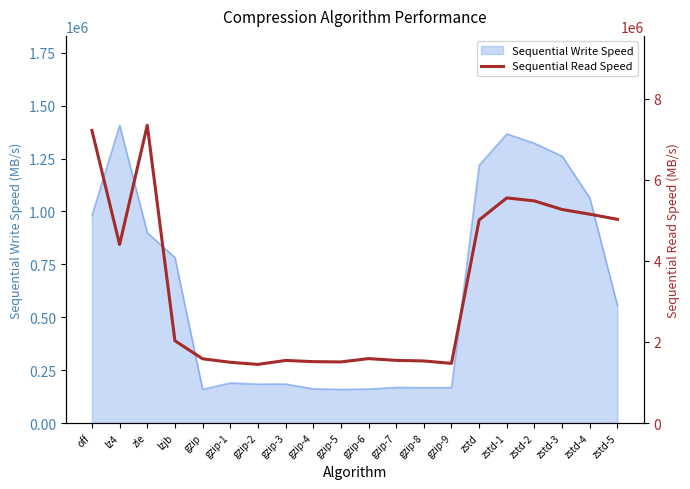

At which label does Sequential Write Speed reach its peak?

lz4